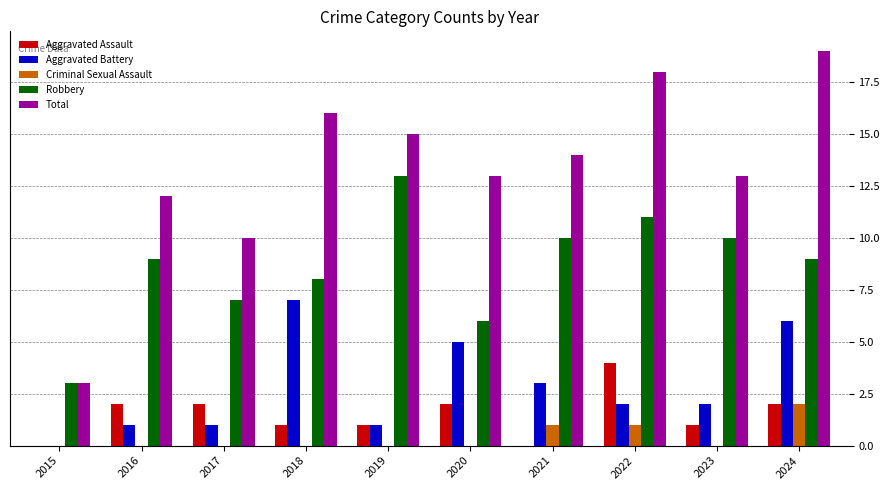

Which series changed the most between 2017 and 2019?

Robbery